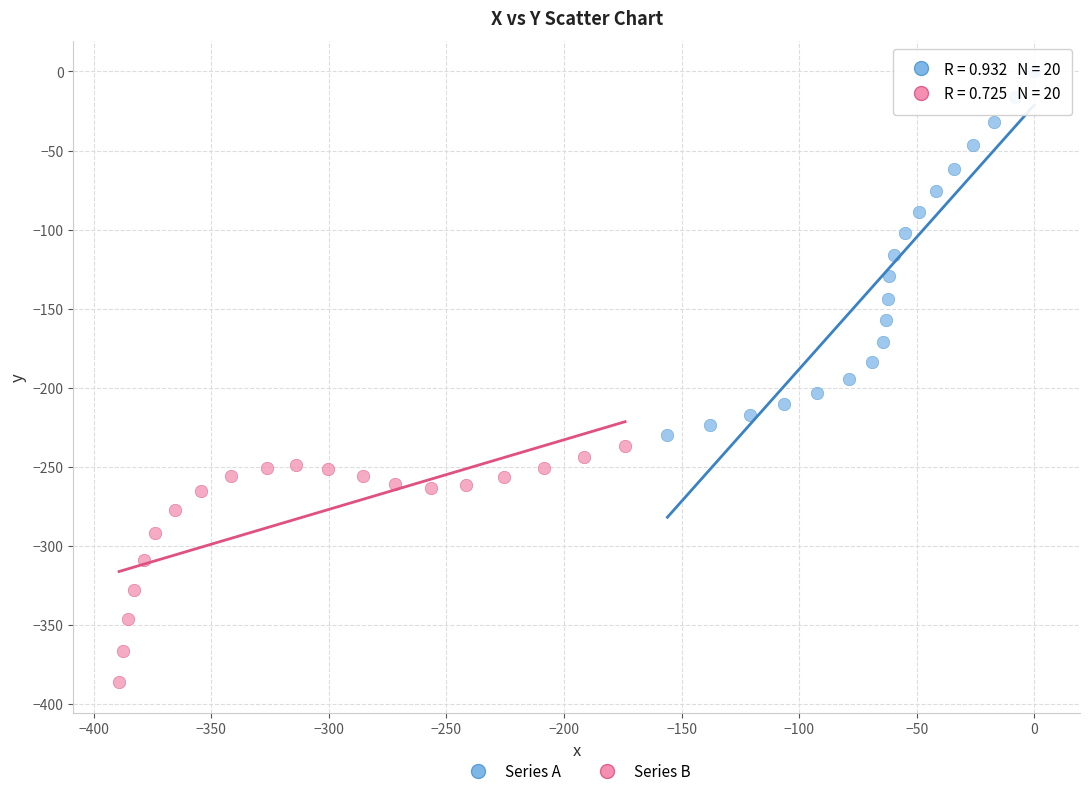

Which series contains the lowest Y value?

Series B